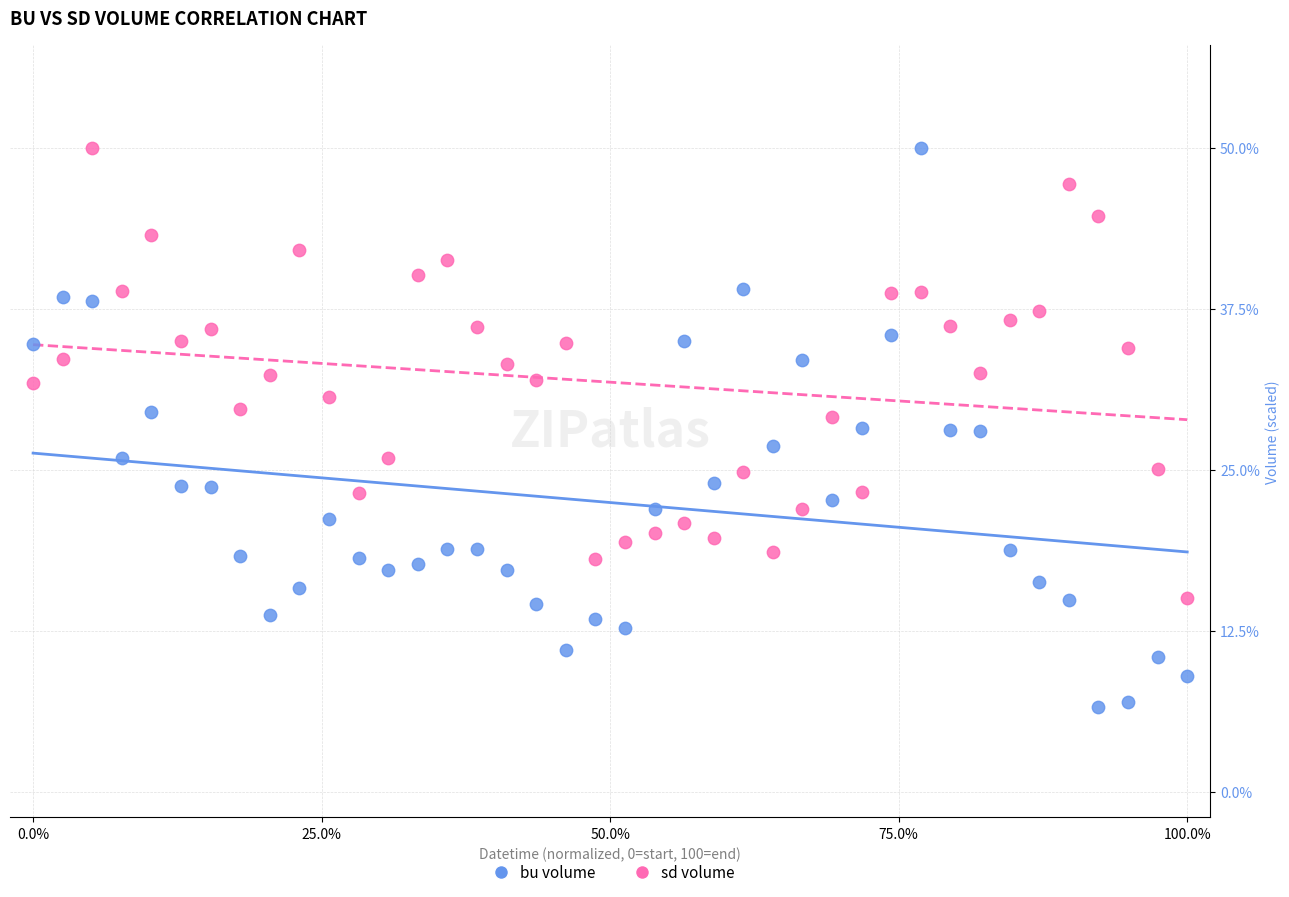

Across all data points, what is the range of Y values (max minus min)?

43.5